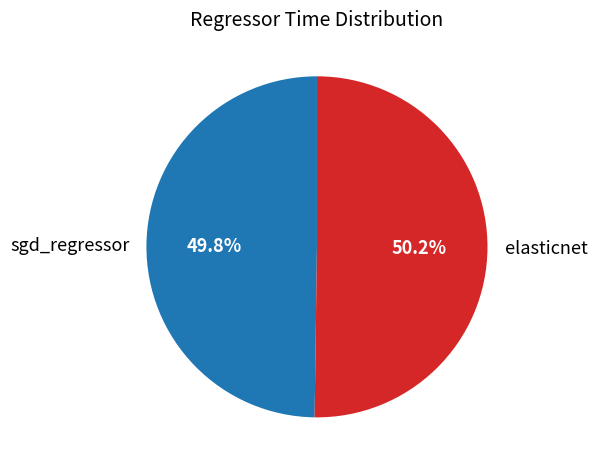

Do sgd_regressor and elasticnet together represent more than half of the pie?

Yes